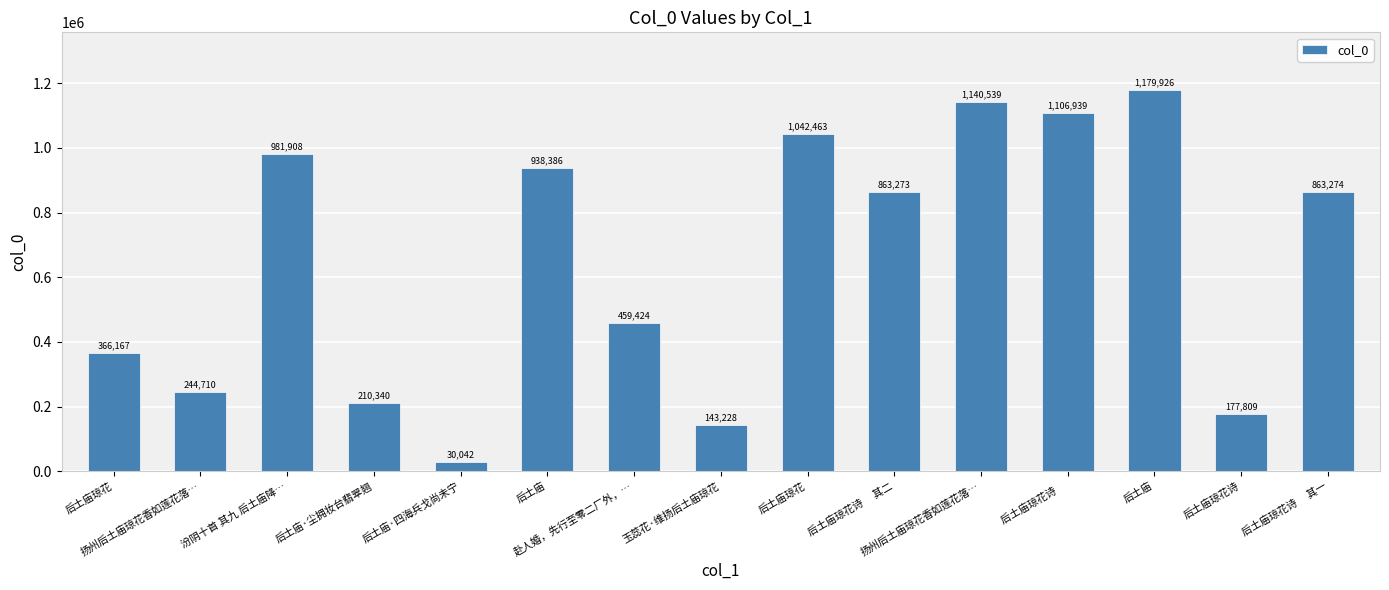

What is the label of the 4th bar from the left?

后土庙·尘拥妆台翡翠翘